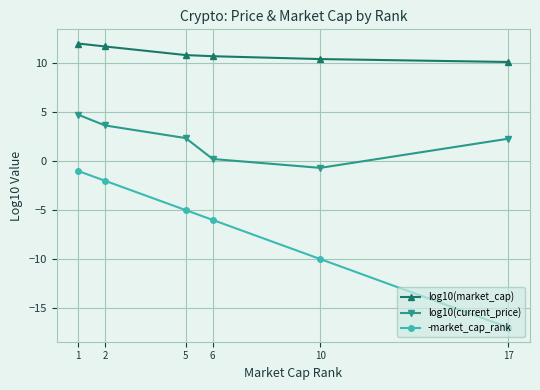

The value of log10(current_price) at 1 is 4.8. True or false?

True